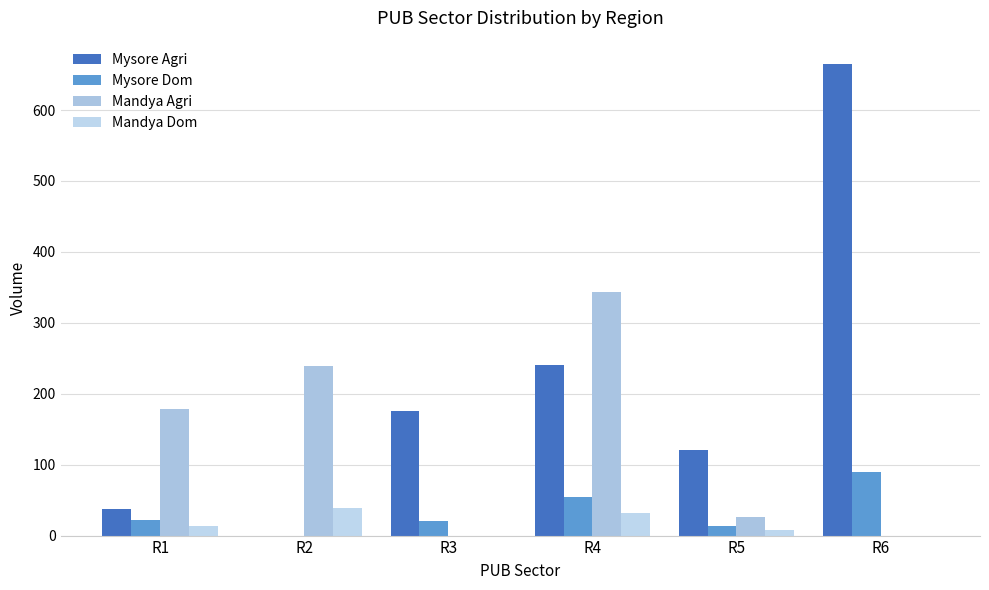

True or false: Mysore Dom has a value of 72.1 at R4.

False